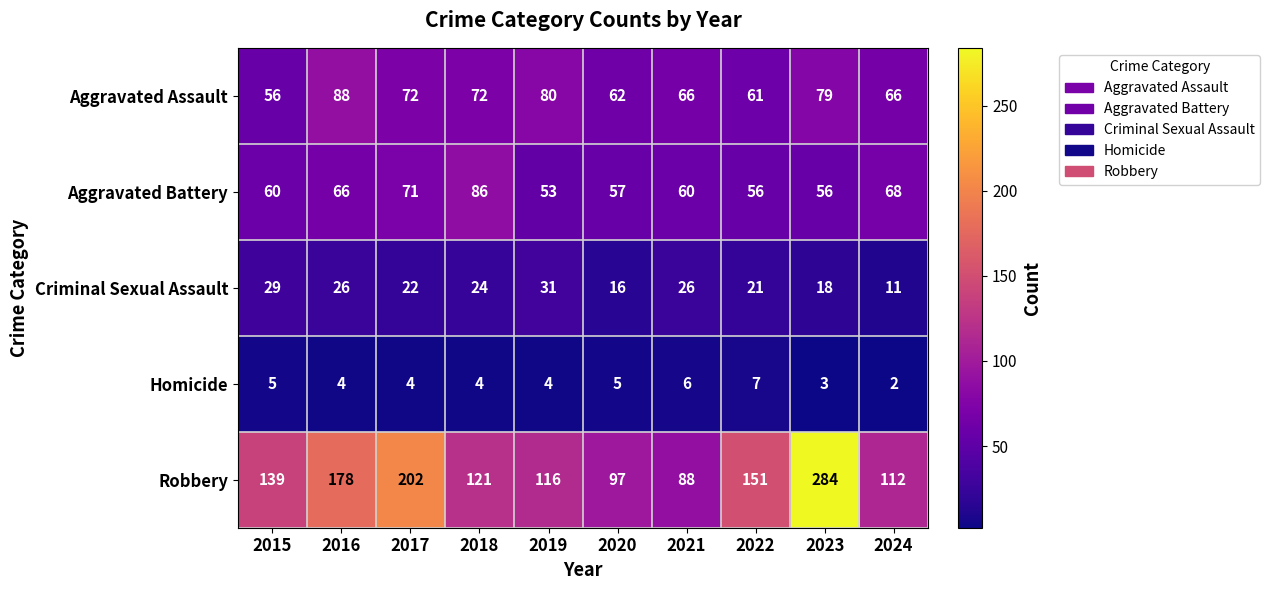

Which category has the lowest value in the Homicide series?

2024